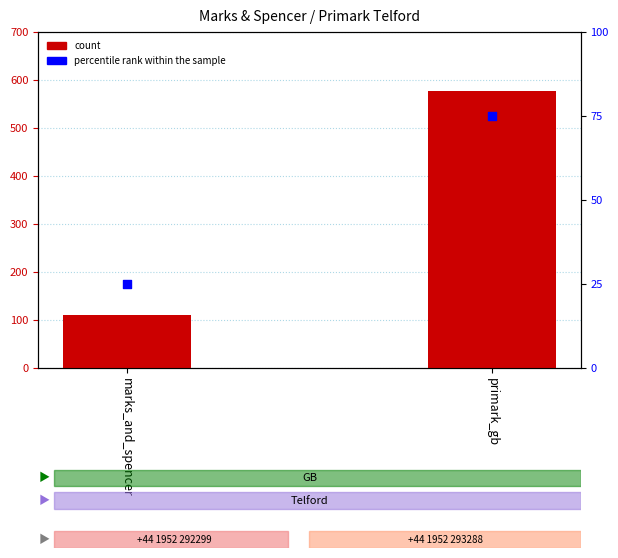

Which series contains the lowest Y value?

percentile rank within the sample